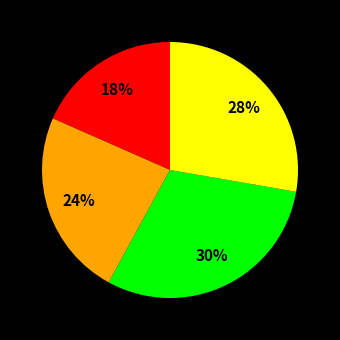

Count the number of slices in the pie.

4